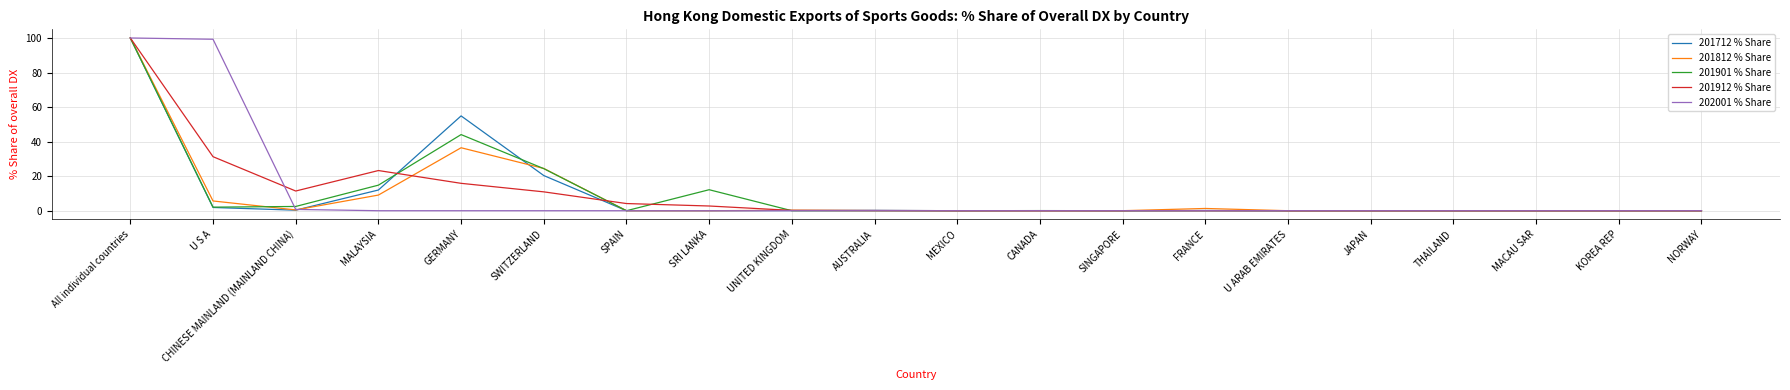

What is the difference between the maximum and minimum values in the 201712 % Share series?

100.0